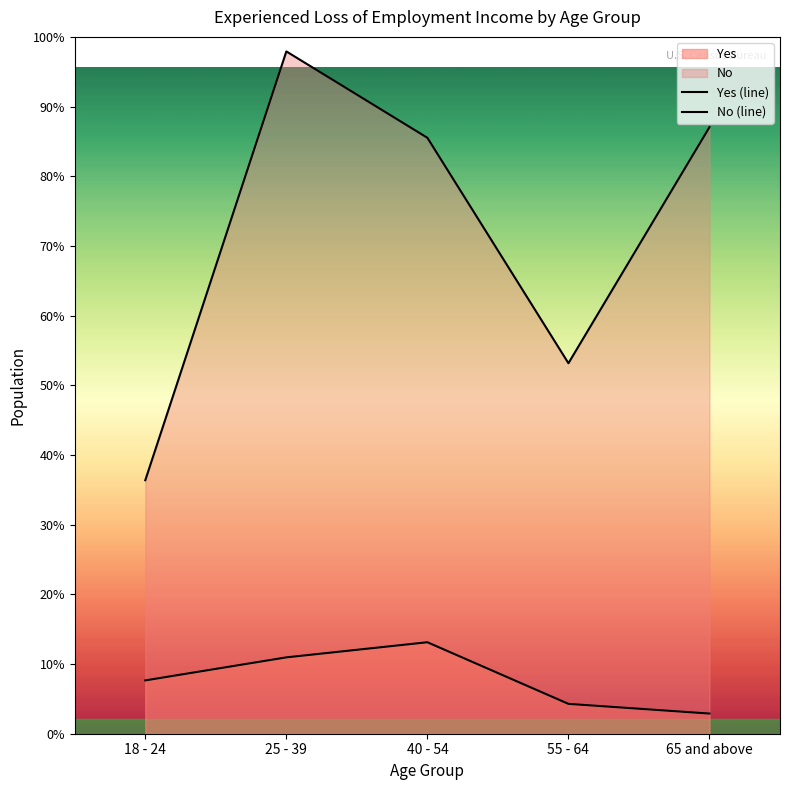

Which series changed the most between 25 - 39 and 65 and above?

No (line)